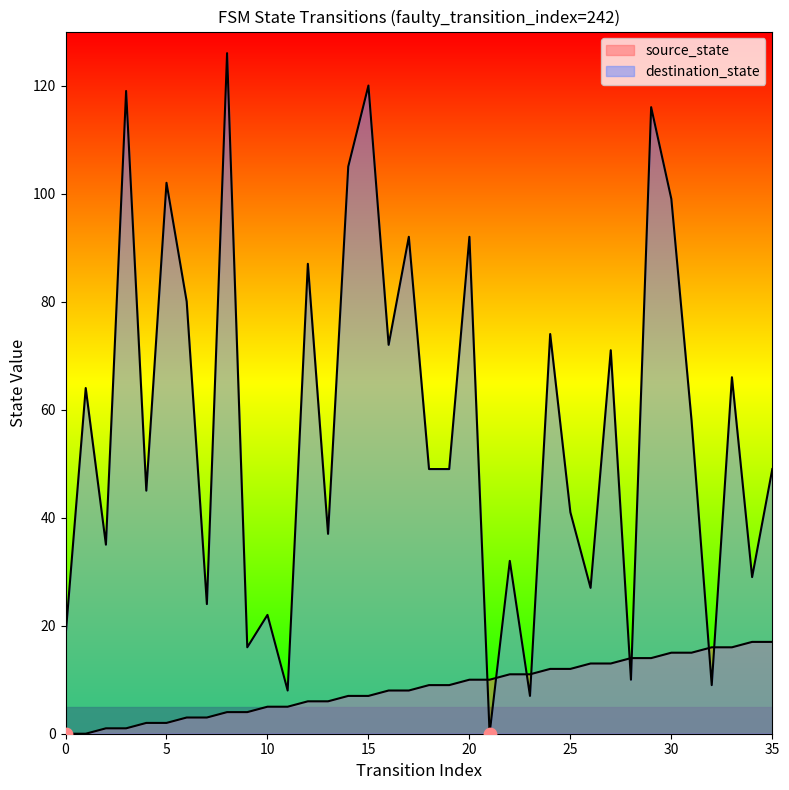

At which category is the sum across all series the highest?

8